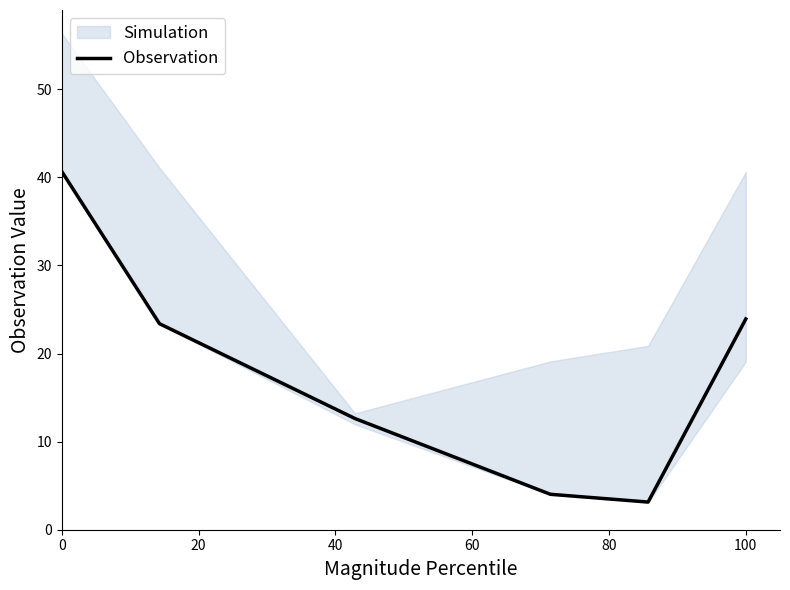

What is the lowest value of the Observation series?

3.1